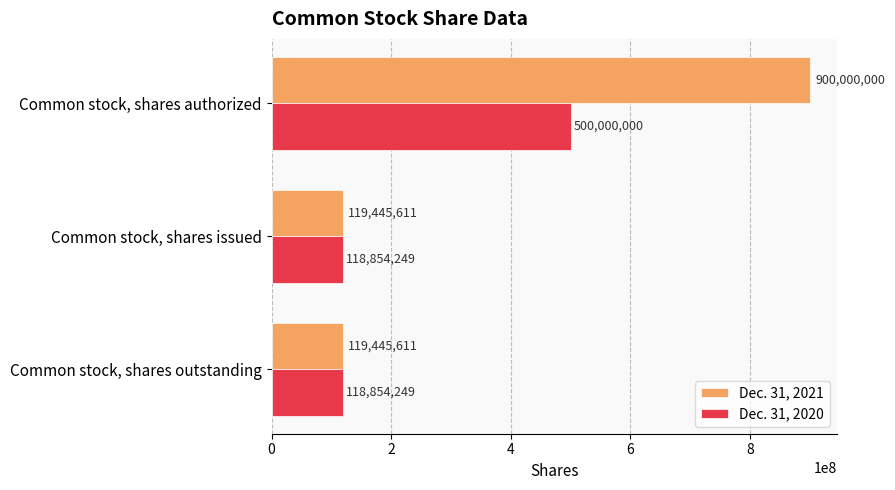

What is the difference between the Dec. 31, 2021 values at Common stock, shares issued and Common stock, shares authorized?

780554389